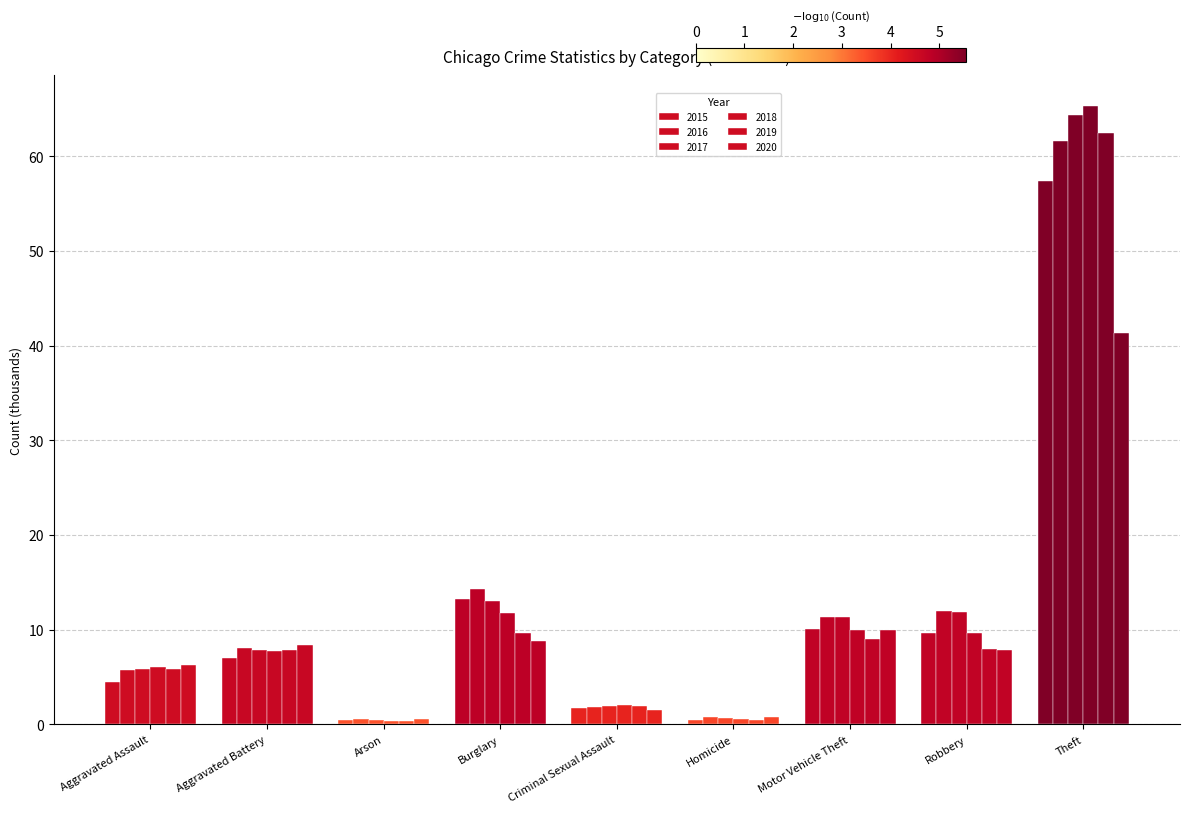

Reading right to left, list all the values displayed in this chart.

2015: Theft=57.4	Robbery=9.6	Motor Vehicle Theft=10.1	Homicide=0.5	Criminal Sexual Assault=1.7	Burglary=13.2	Arson=0.4	Aggravated Battery=7.0	Aggravated Assault=4.5
2016: Theft=61.6	Robbery=12.0	Motor Vehicle Theft=11.3	Homicide=0.8	Criminal Sexual Assault=1.8	Burglary=14.3	Arson=0.5	Aggravated Battery=8.1	Aggravated Assault=5.7
2017: Theft=64.4	Robbery=11.9	Motor Vehicle Theft=11.4	Homicide=0.7	Criminal Sexual Assault=2.0	Burglary=13.0	Arson=0.4	Aggravated Battery=7.8	Aggravated Assault=5.8
2018: Theft=65.3	Robbery=9.7	Motor Vehicle Theft=10.0	Homicide=0.6	Criminal Sexual Assault=2.0	Burglary=11.7	Arson=0.4	Aggravated Battery=7.7	Aggravated Assault=6.0
2019: Theft=62.5	Robbery=8.0	Motor Vehicle Theft=9.0	Homicide=0.5	Criminal Sexual Assault=1.9	Burglary=9.6	Arson=0.4	Aggravated Battery=7.9	Aggravated Assault=5.8
2020: Theft=41.3	Robbery=7.9	Motor Vehicle Theft=10.0	Homicide=0.8	Criminal Sexual Assault=1.5	Burglary=8.8	Arson=0.6	Aggravated Battery=8.3	Aggravated Assault=6.3